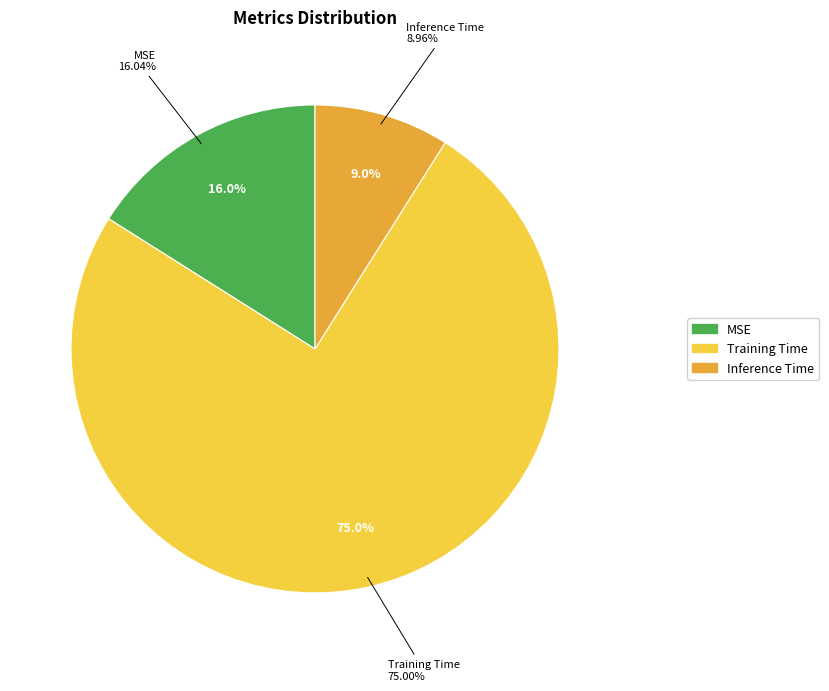

To the nearest percent, what percentage of the pie is MSE?

16%